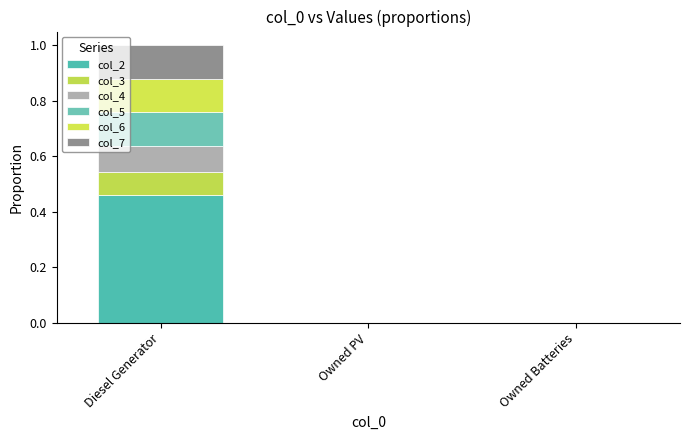

The col_5 series shows 0.2 at Diesel Generator. True or false?

False